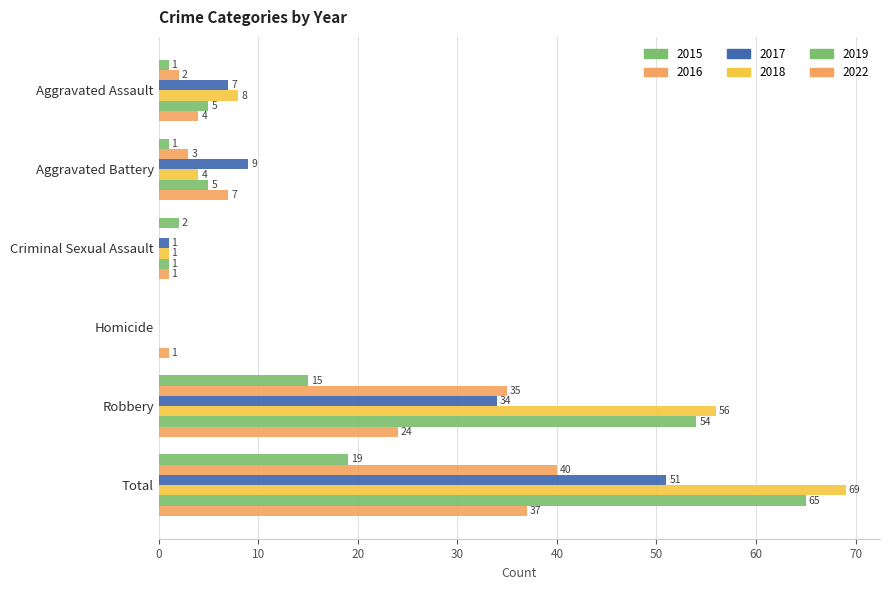

Reading left to right, list all the values displayed in this chart.

2015: 1	1	2	0	15	19
2016: 2	3	0	0	35	40
2017: 7	9	1	0	34	51
2018: 8	4	1	0	56	69
2019: 5	5	1	0	54	65
2022: 4	7	1	1	24	37